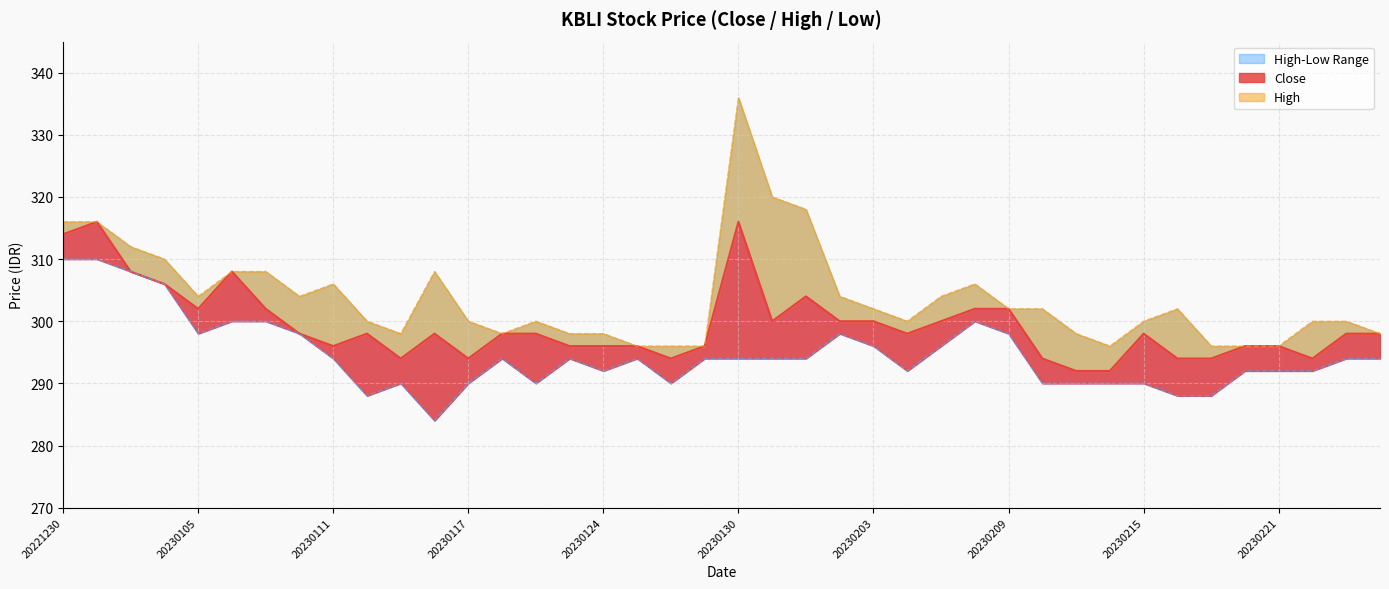

True or false: High and Low intersect in this chart.

False